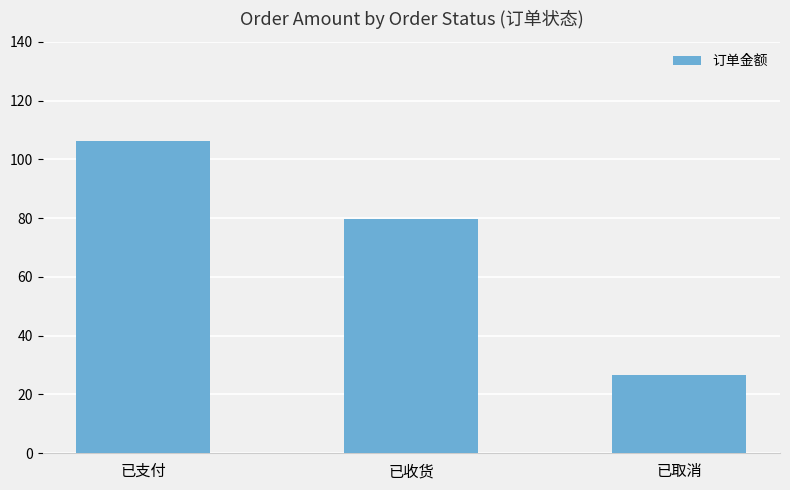

Is it true that the value at 已支付 is 140.7?

False